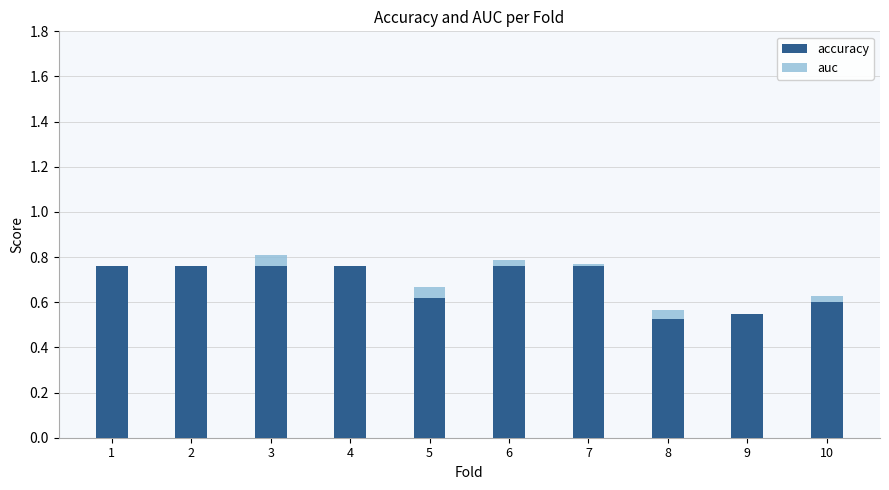

Reading left to right, list all the values displayed in this chart.

accuracy: 1=0.8	2=0.8	3=0.8	4=0.8	5=0.6	6=0.8	7=0.8	8=0.5	9=0.6	10=0.6
auc: 1=0.7	2=0.8	3=0.8	4=0.8	5=0.7	6=0.8	7=0.8	8=0.6	9=0.5	10=0.6